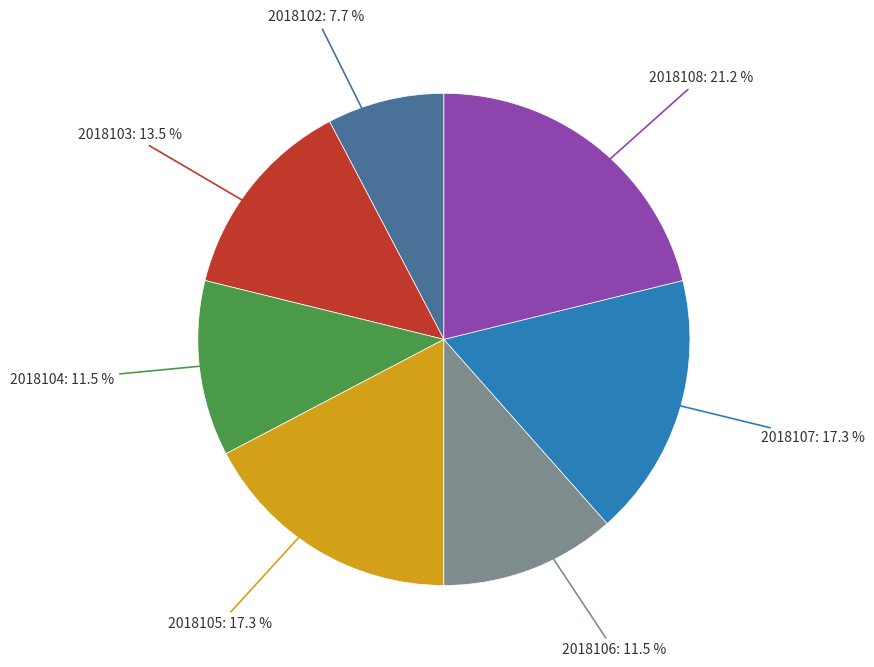

Is there any slice that represents more than half of the pie?

No